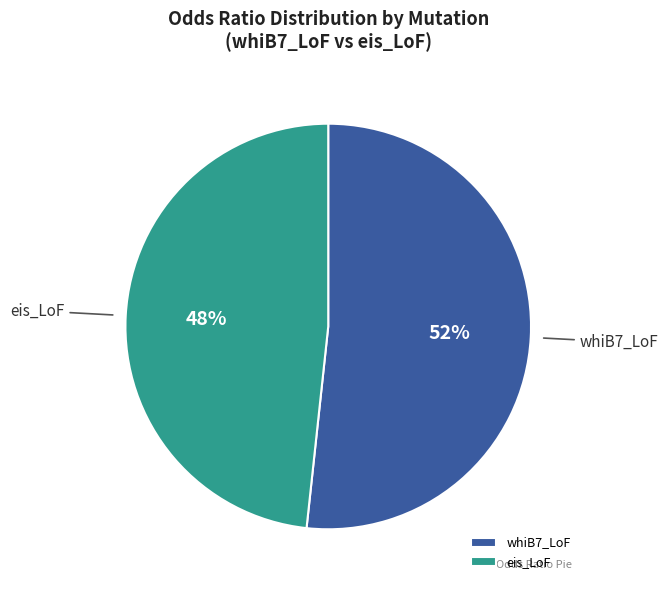

Rank the categories by value from highest to lowest.

whiB7_LoF, eis_LoF